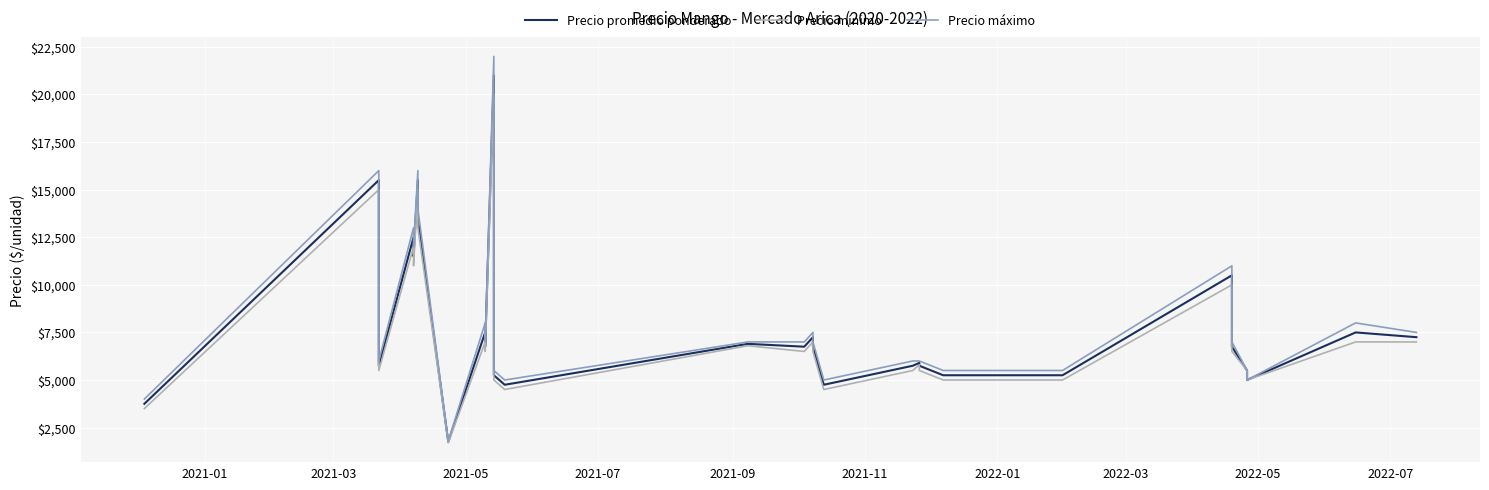

Reading left to right, what are all the values shown in this chart?

Precio promedio ponderado: 3750	3750	15500	5750	5750	12500	11500	15500	13500	1750	7500	7500	6750	21000	6250	5250	4750	6900	6750	6750	7250	6750	4750	4750	5750	5750	5900	5750	5250	5250	5250	5250	5250	5250	10500	6750	5500	5000	7500	7250
Precio mínimo: 3500	3500	15000	5500	5500	12000	11000	15000	13000	1700	7000	7000	6500	20000	6000	5000	4500	6800	6500	6500	7000	6500	4500	4500	5500	5500	5800	5500	5000	5000	5000	5000	5000	5000	10000	6500	5500	5000	7000	7000
Precio máximo: 4000	4000	16000	6000	6000	13000	12000	16000	14000	1800	8000	8000	7000	22000	6500	5500	5000	7000	7000	7000	7500	7000	5000	5000	6000	6000	6000	6000	5500	5500	5500	5500	5500	5500	11000	7000	5500	5000	8000	7500